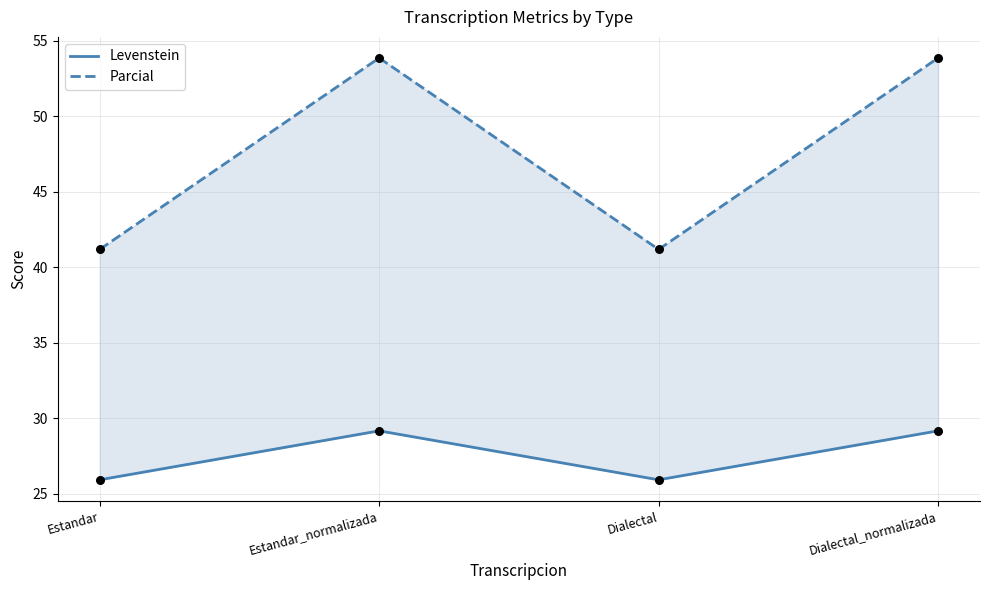

What are all the series names shown in the legend?

Levenstein, Parcial